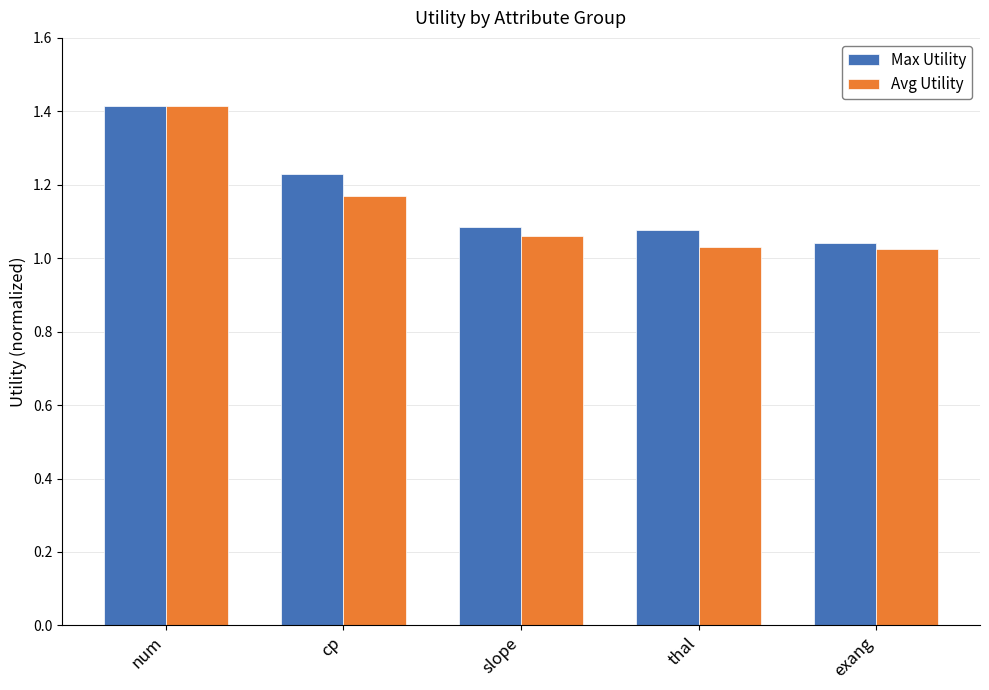

Does the chart contain any negative values?

No